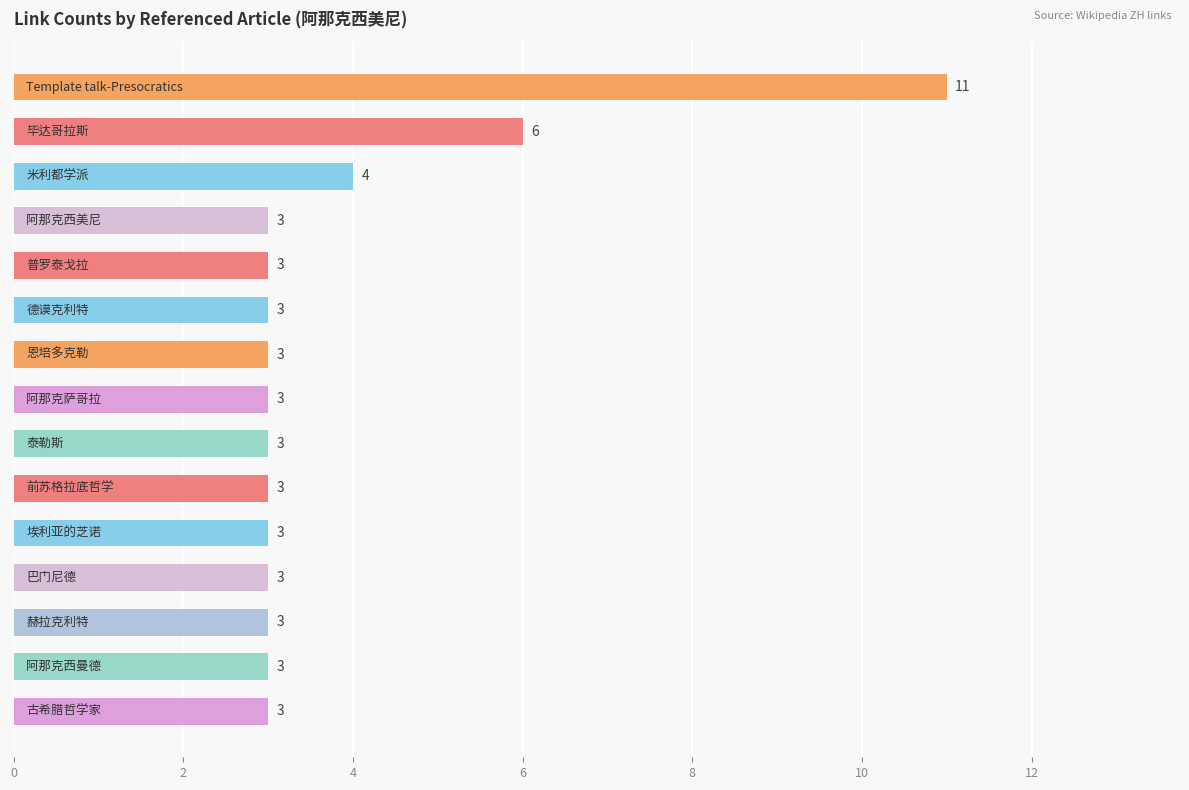

What is the smallest value displayed?

3